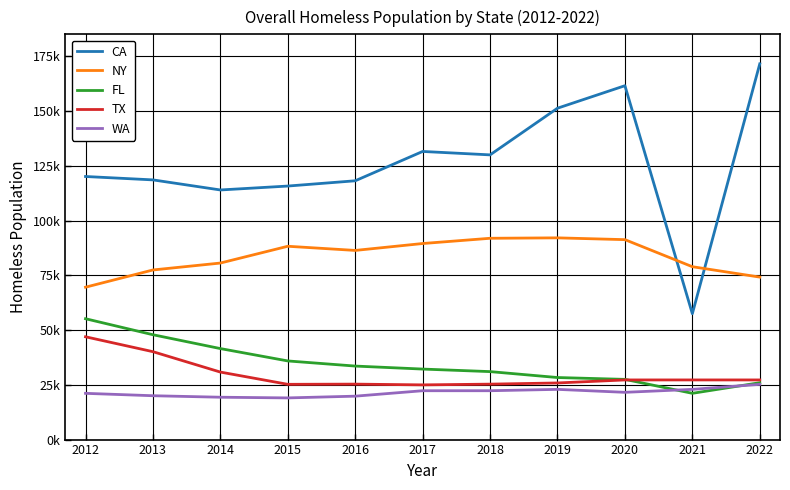

Reading left to right, what are all the values shown in this chart?

CA: 120098	118552	113952	115738	118142	131532	129972	151278	161548	57468	171521
NY: 69566	77430	80590	88250	86352	89503	91897	92091	91271	78920	74178
FL: 55170	47862	41542	35900	33559	32190	31030	28328	27487	21121	25959
TX: 46928	40128	30817	25226	25317	24971	25310	25848	27229	27229	27229
WA: 21112	20019	19337	19024	19819	22305	22304	22923	21577	22923	25211